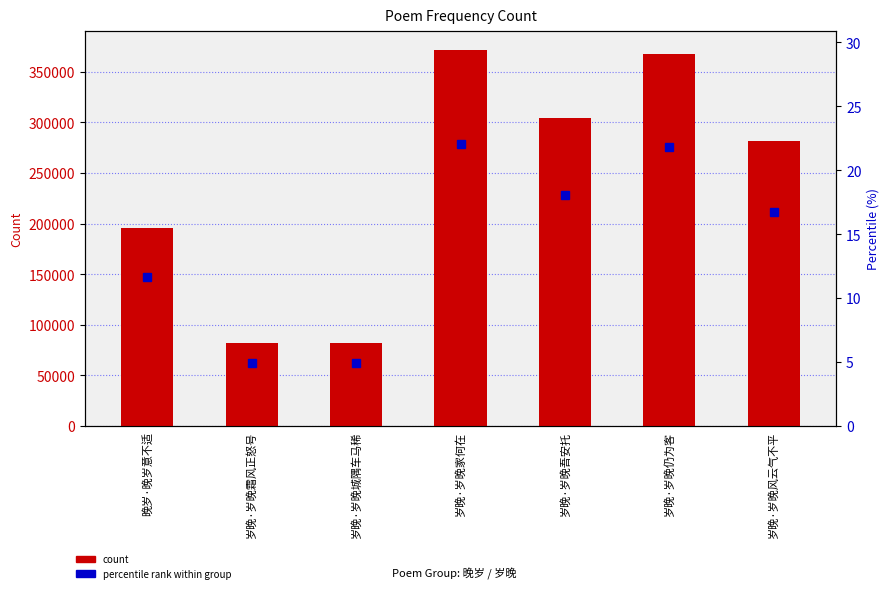

What is the difference between the maximum and minimum values in the percentile rank series?

17.2